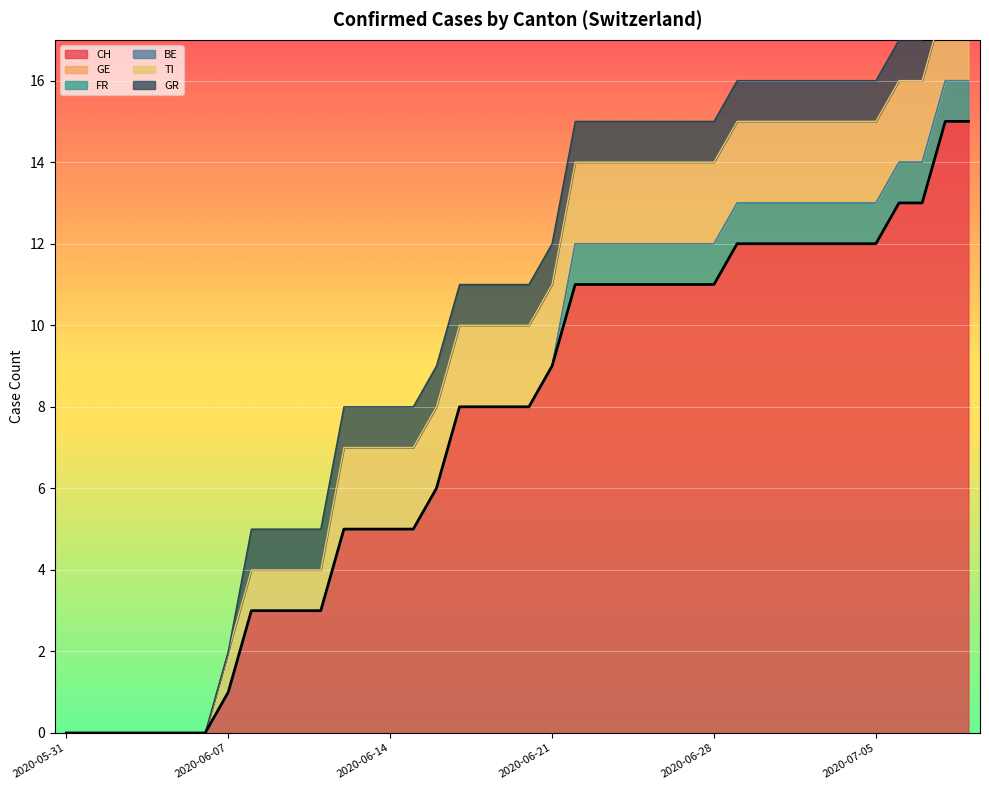

What position from the right is 2020-06-05?

35